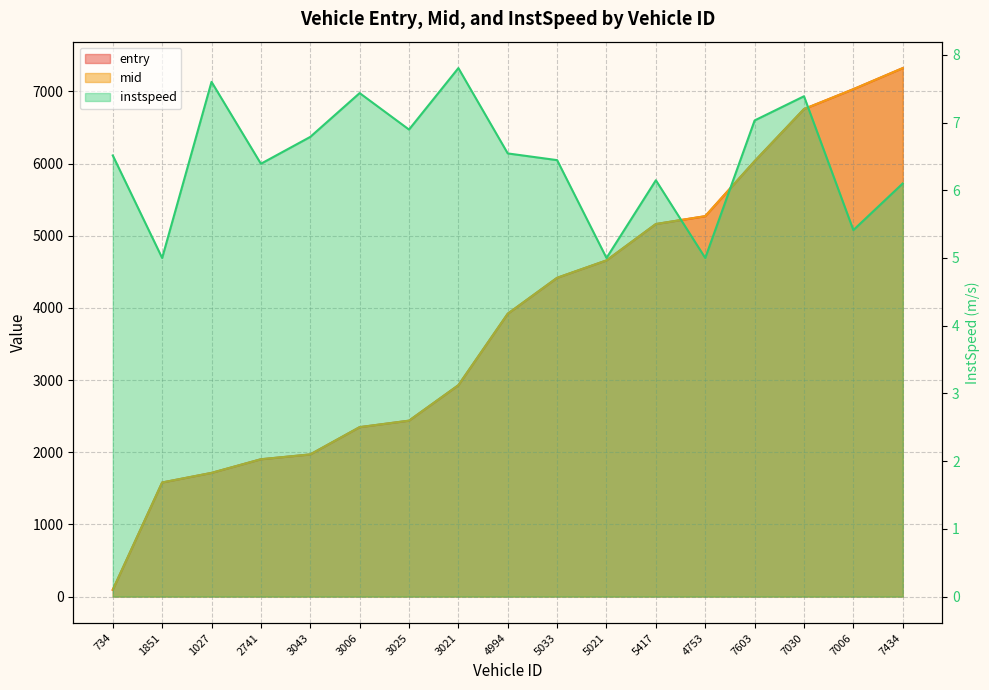

At 3006, list the series in order from largest to smallest.

mid, entry, instspeed